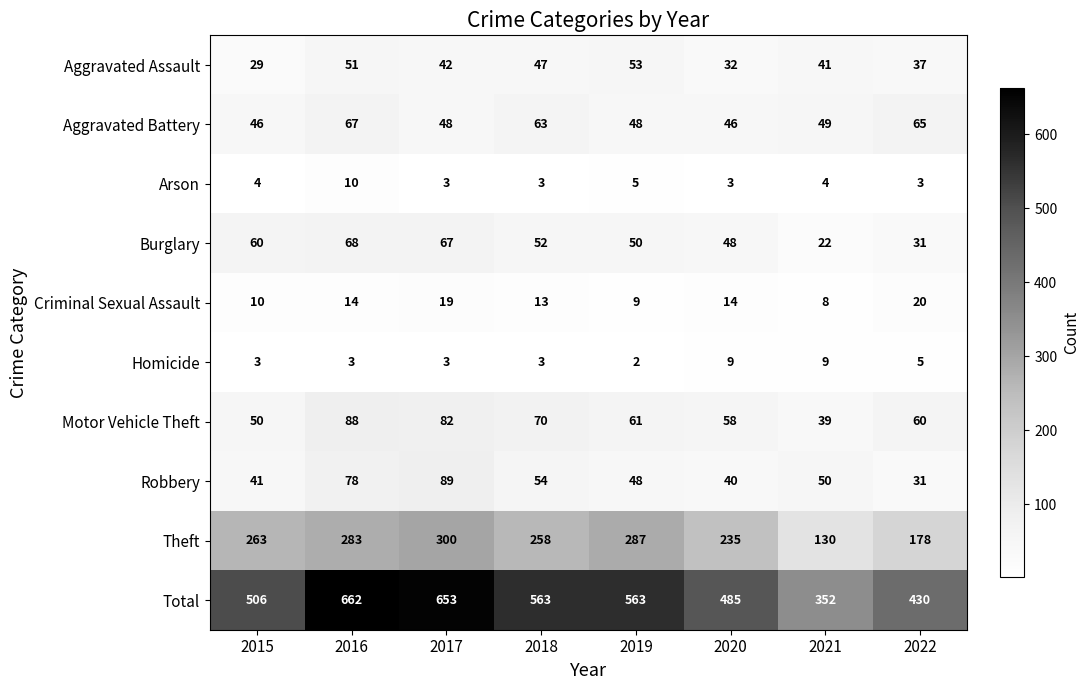

What is the highest value of the Criminal Sexual Assault series?

20